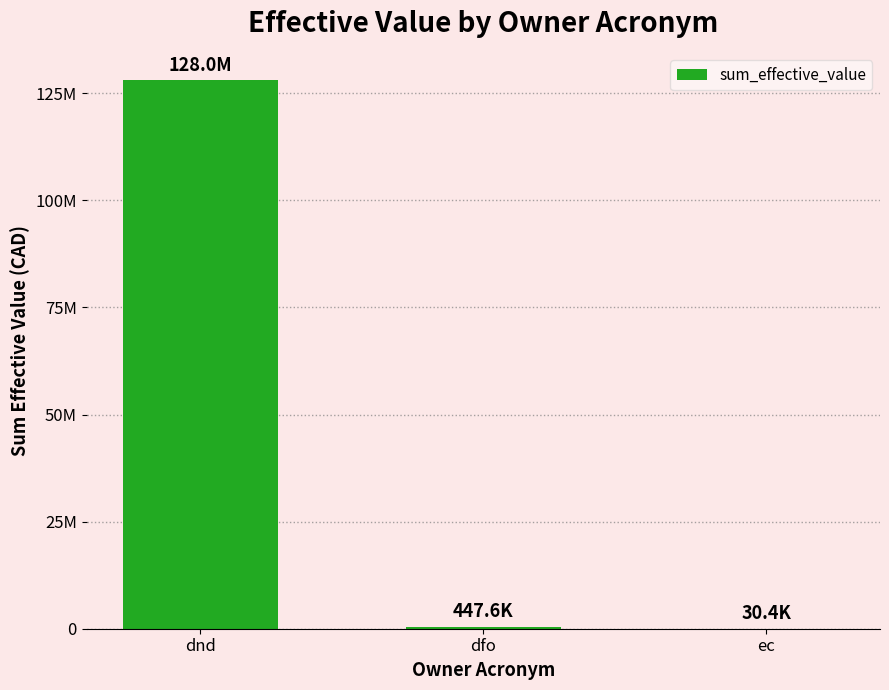

Reading left to right, list all the values displayed in this chart.

dnd=128042495.3	dfo=447624.4	ec=30394.0